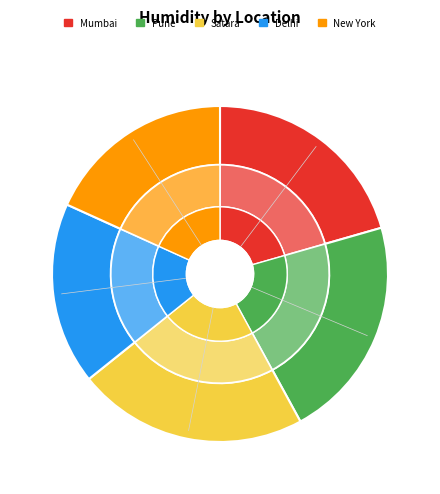

Does New York account for over 50% of the chart?

No